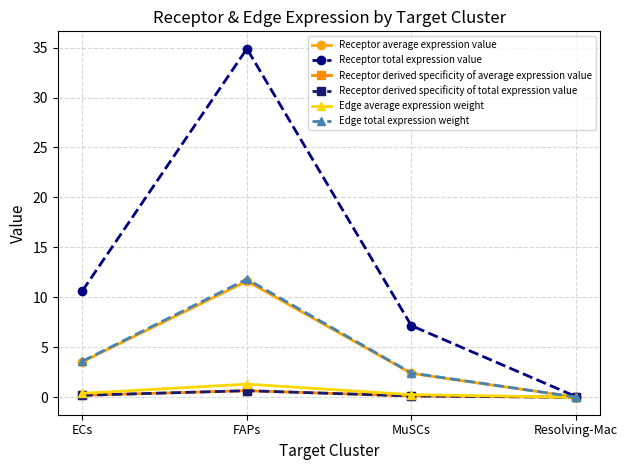

Which series has the largest total across all categories?

Receptor total expression value